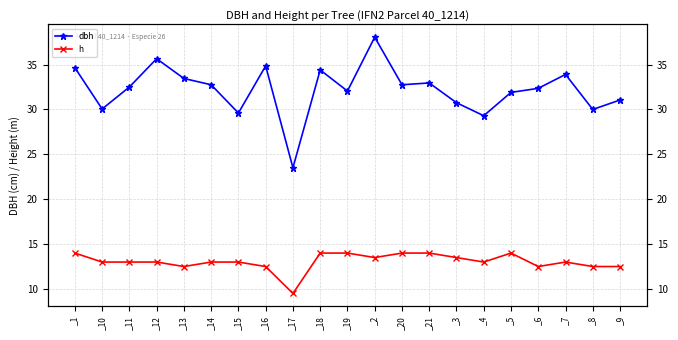

Between _18 and _16, which is larger?

_16